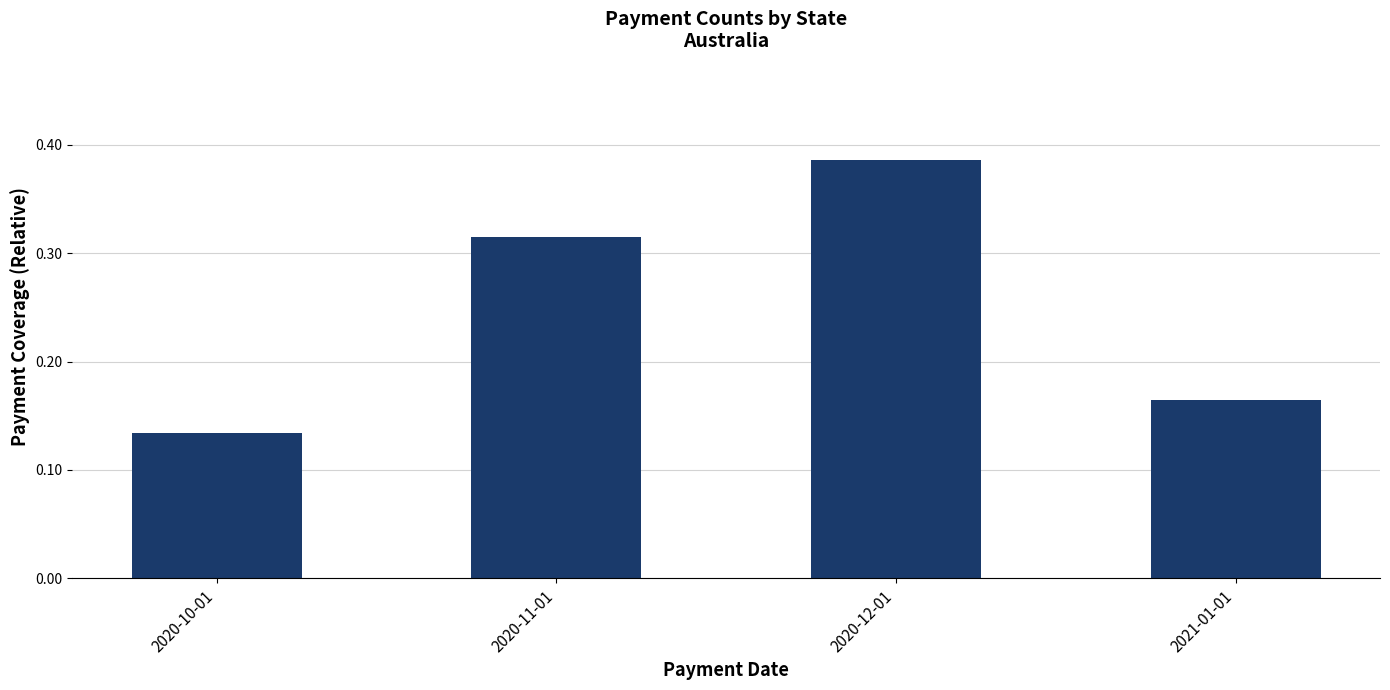

True or false: the data shows 0.2 at 2020-12-01.

False